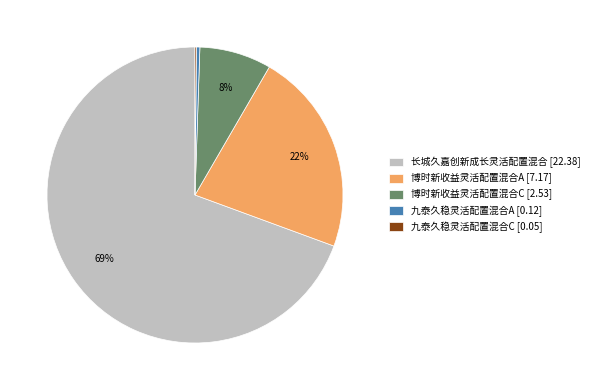

To the nearest percent, what portion does 博时新收益灵活配置混合A represent?

22%